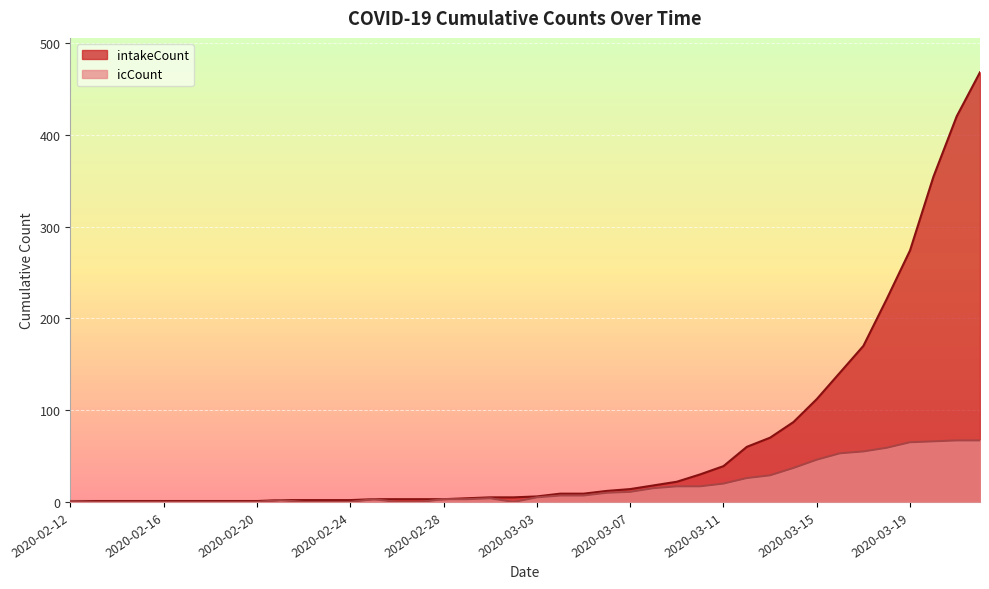

Which series has the largest total across all categories?

intakeCount